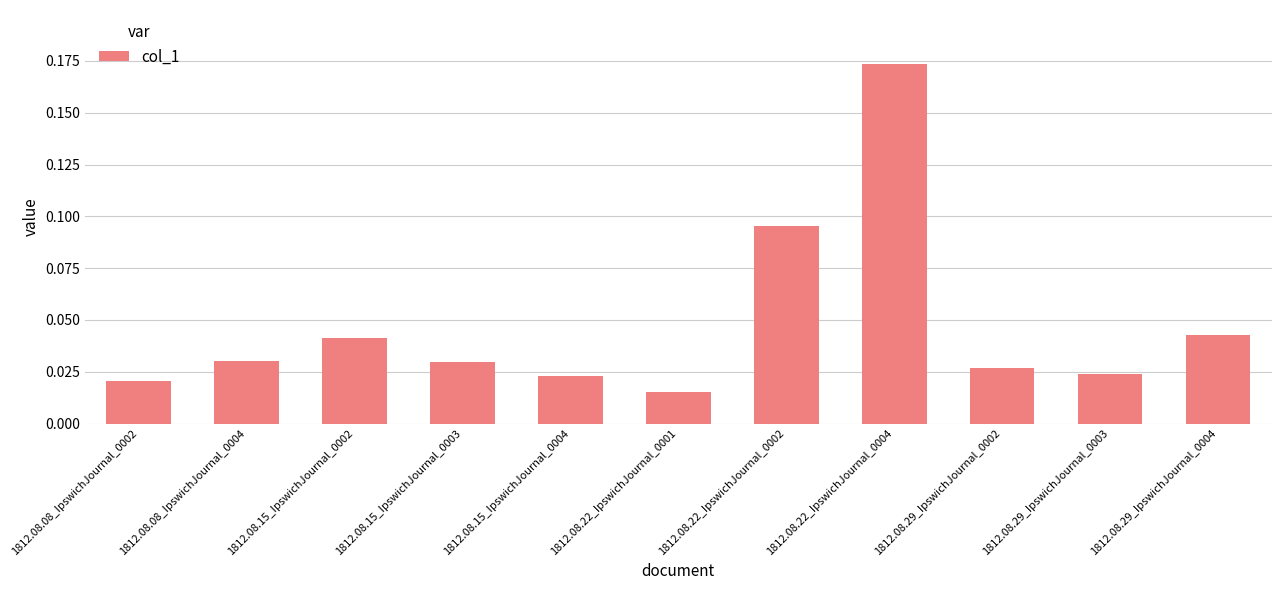

What is the label of the 9th bar from the left?

1812.08.29_IpswichJournal_0002